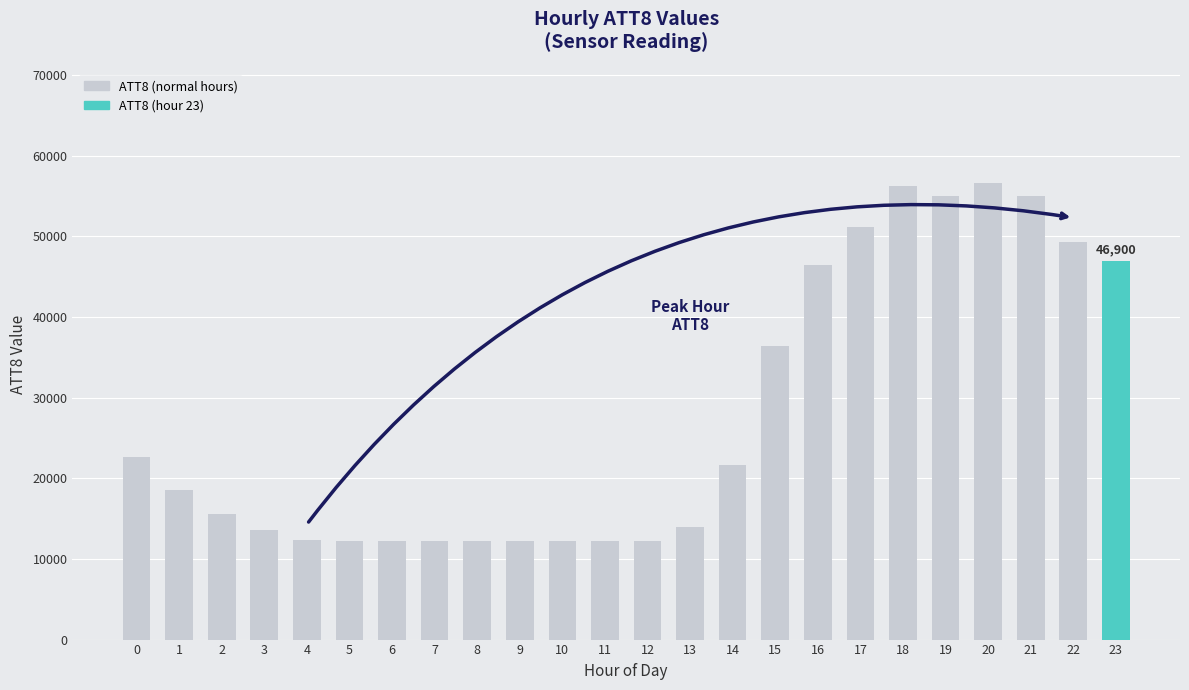

What is the difference between the maximum and minimum values?

44400